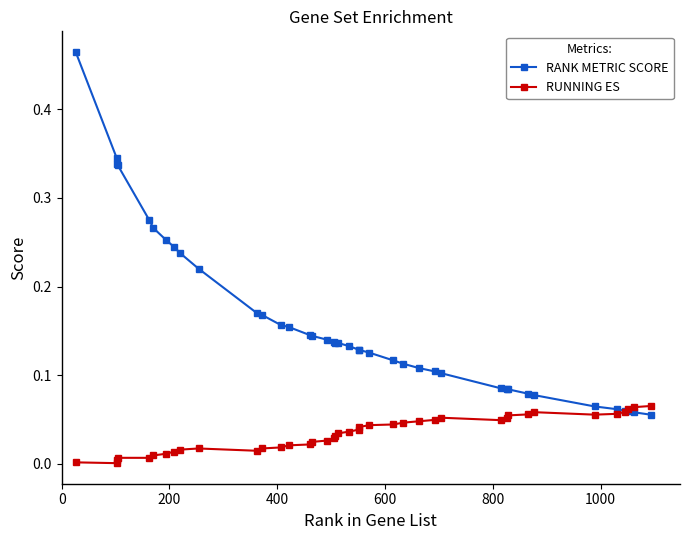

At how many categories does at least one series exceed 0?

40